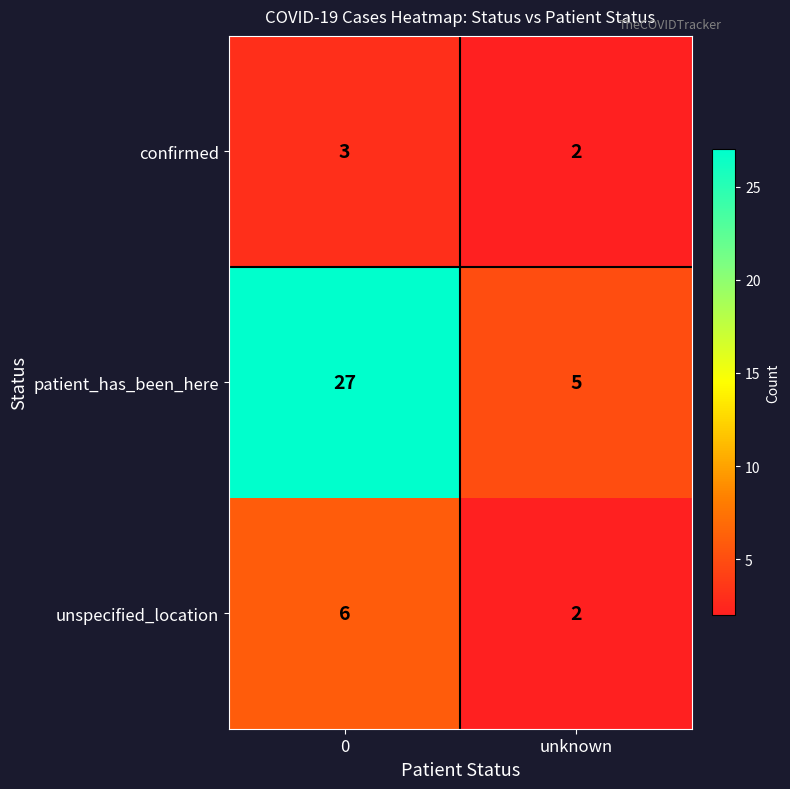

How many data points does each series have?

2